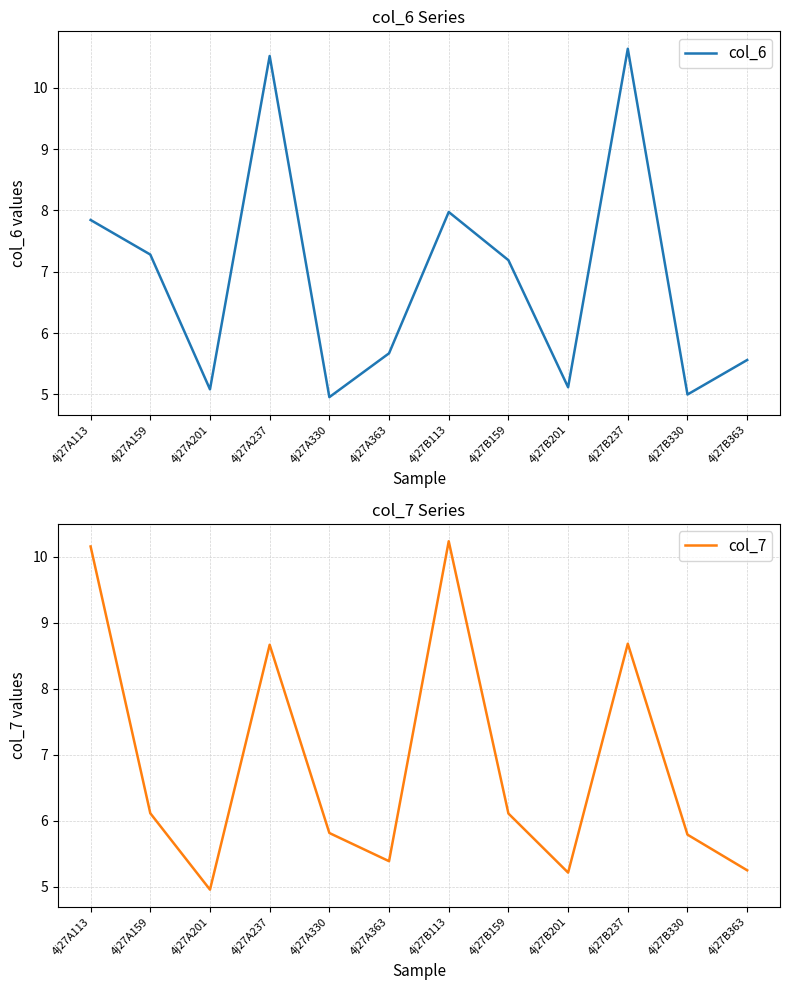

Read the col_7 value at 4j27A237.

8.7